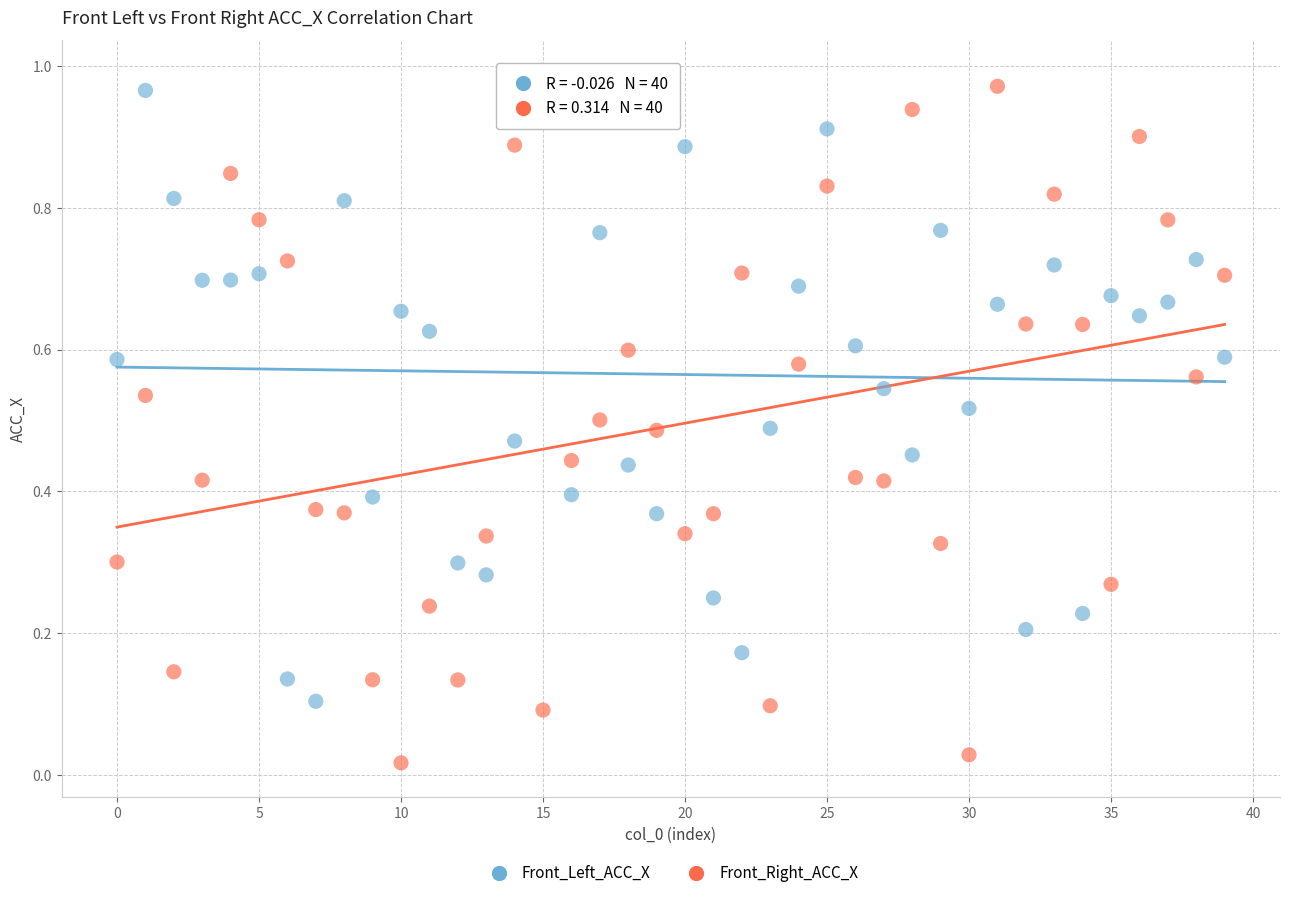

Which series contains the lowest Y value?

Front_Right_ACC_X